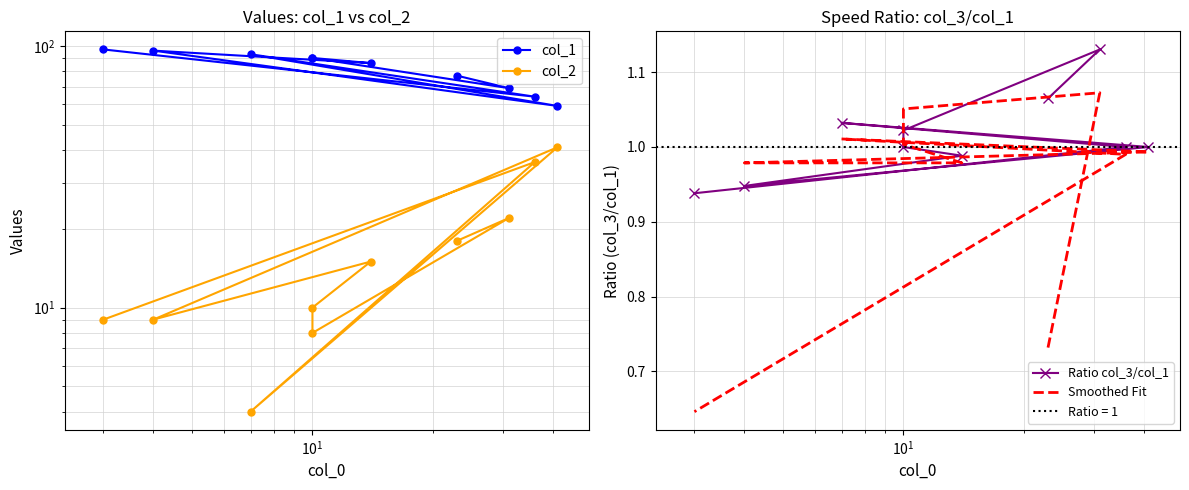

Does the chart have visible grid lines?

Yes